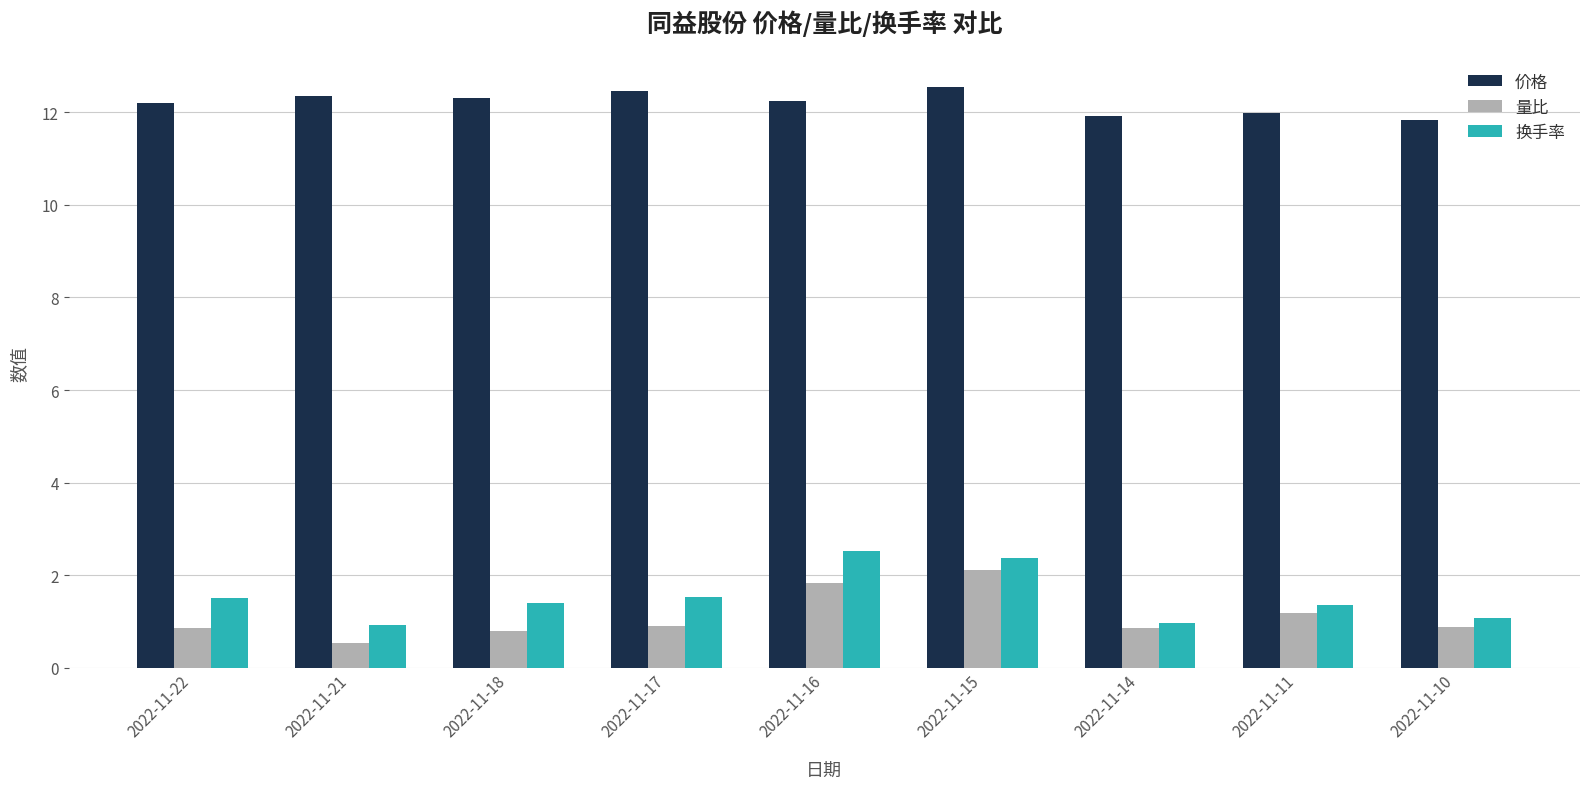

True or false: 价格 has a value of 12.3 at 2022-11-18.

True